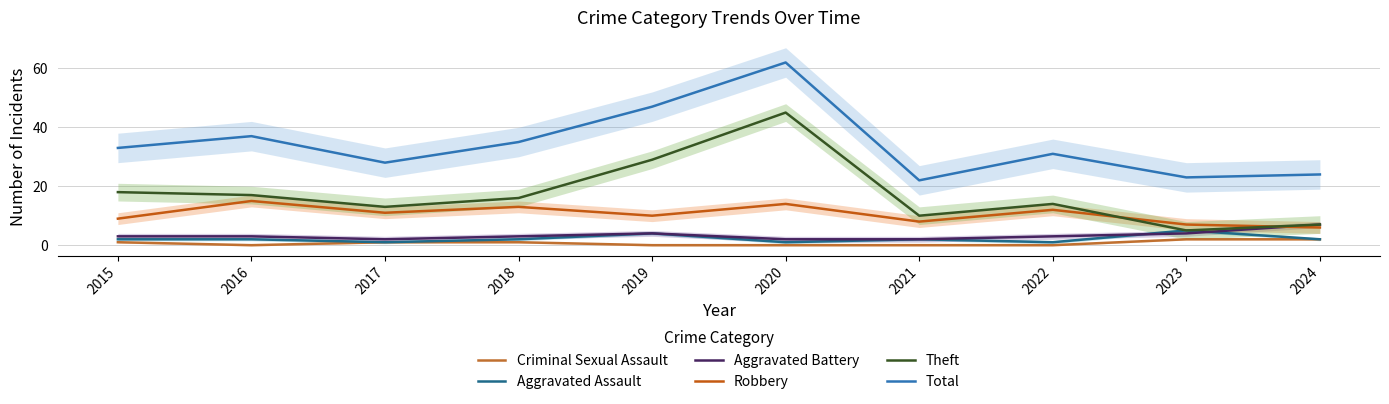

At which category does the chart reach its peak across all series?

2020